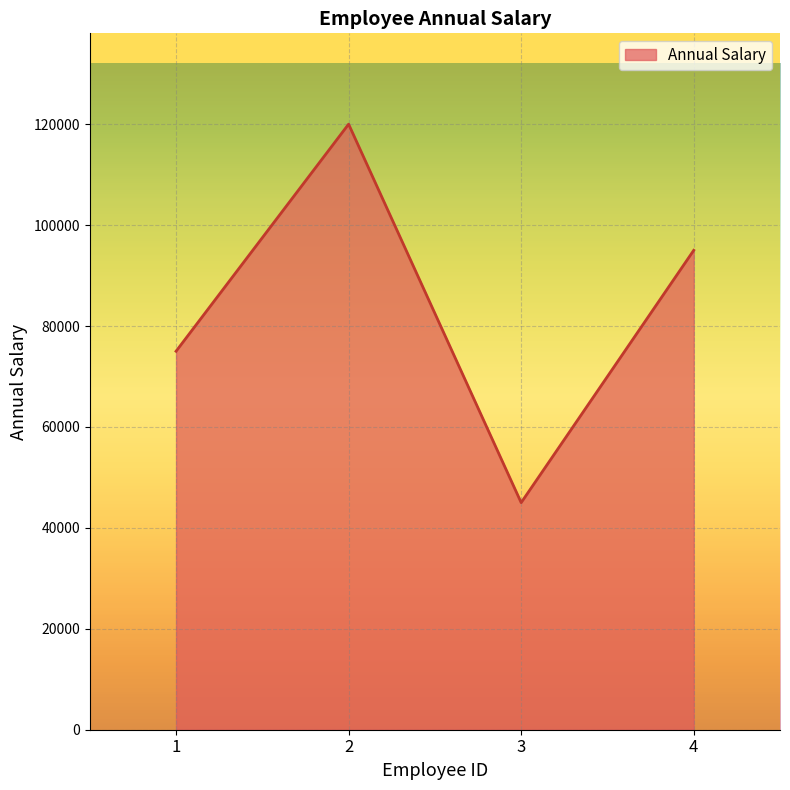

How many values are below 95000?

2